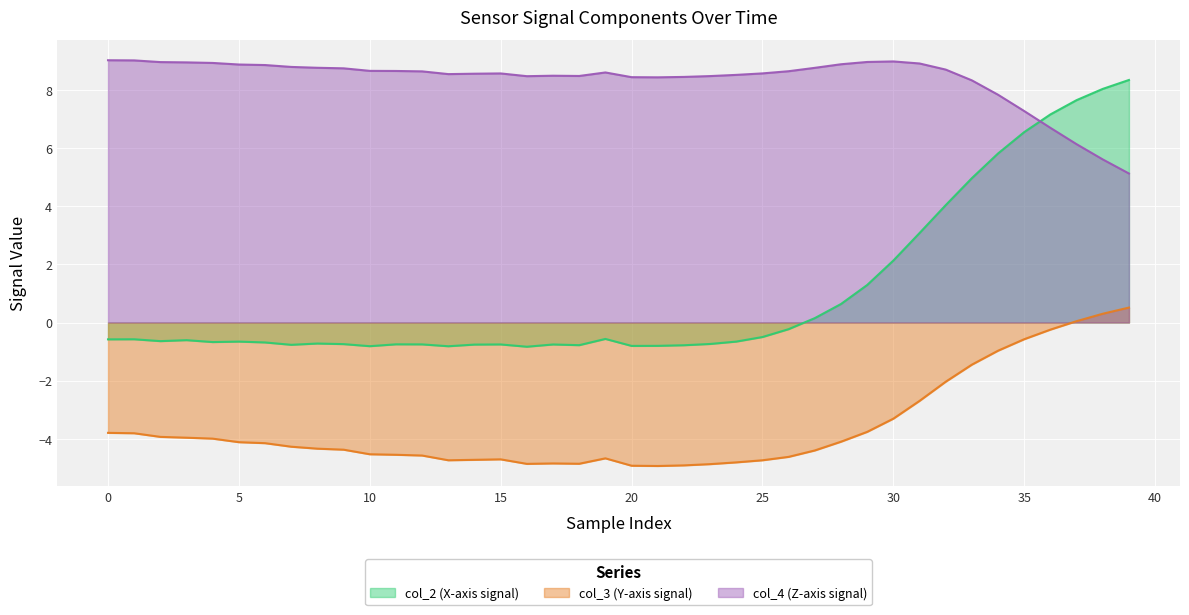

What is the lowest value of the col_2 series?

-0.8